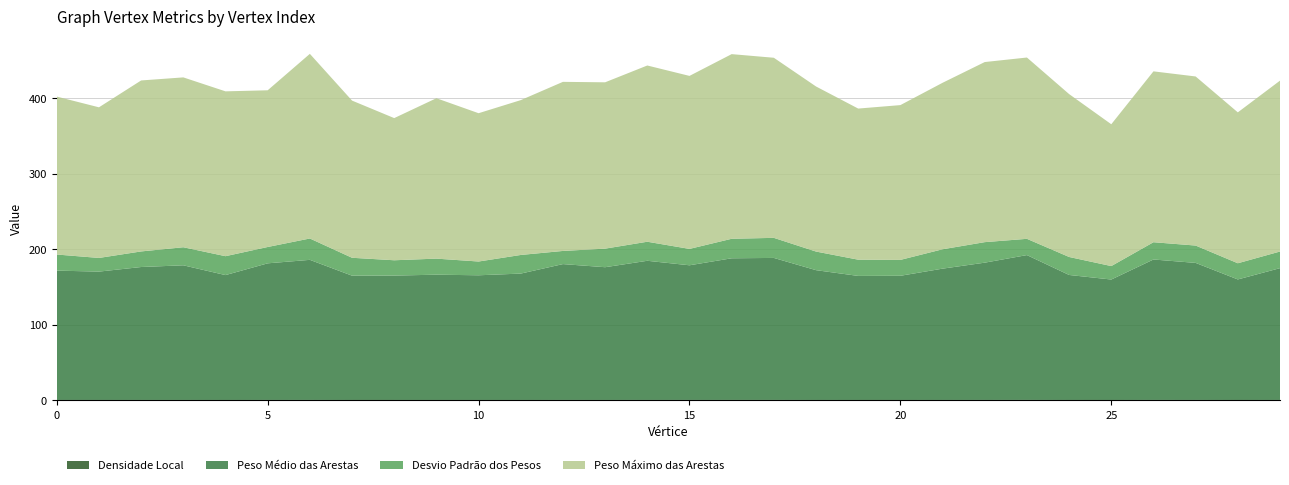

Reading right to left, transcribe all the data shown in this chart.

Densidade Local: 29=0.7	28=0.7	27=0.7	26=0.7	25=0.7	24=0.7	23=0.8	22=0.7	21=0.7	20=0.7	19=0.7	18=0.7	17=0.7	16=0.7	15=0.7	14=0.7	13=0.7	12=0.7	11=0.7	10=0.7	9=0.7	8=0.7	7=0.7	6=0.7	5=0.7	4=0.7	3=0.7	2=0.7	1=0.7	0=0.7
Peso Médio das Arestas: 29=174.5	28=159.6	27=181.4	26=185.9	25=159.4	24=165.5	23=191.7	22=181.7	21=173.8	20=164.4	19=164.2	18=171.8	17=188.0	16=187.5	15=178.3	14=184.2	13=175.7	12=179.8	11=167.3	10=165.1	9=165.8	8=164.7	7=164.5	6=185.4	5=180.8	4=165.3	3=178.2	2=176.0	1=169.9	0=171.2
Desvio Padrão dos Pesos: 29=22.0	28=21.4	27=23.0	26=22.9	25=17.8	24=23.8	23=21.5	22=27.2	21=25.6	20=21.0	19=21.5	18=24.6	17=26.6	16=25.8	15=21.7	14=25.2	13=24.6	12=17.4	11=24.7	10=18.2	9=21.2	8=20.3	7=23.7	6=28.3	5=21.6	4=25.0	3=23.9	2=20.6	1=18.1	0=21.3
Peso Máximo das Arestas: 29=226.2	28=199.7	27=223.8	26=226.2	25=187.7	24=215.6	23=240.0	22=238.4	21=220.4	20=204.9	19=200.0	18=218.5	17=238.4	16=244.4	15=229.0	14=233.3	13=220.2	12=223.8	11=205.0	10=196.3	9=212.4	8=188.2	7=208.1	6=244.4	5=207.4	4=218.2	3=224.8	2=226.3	1=199.4	0=209.1